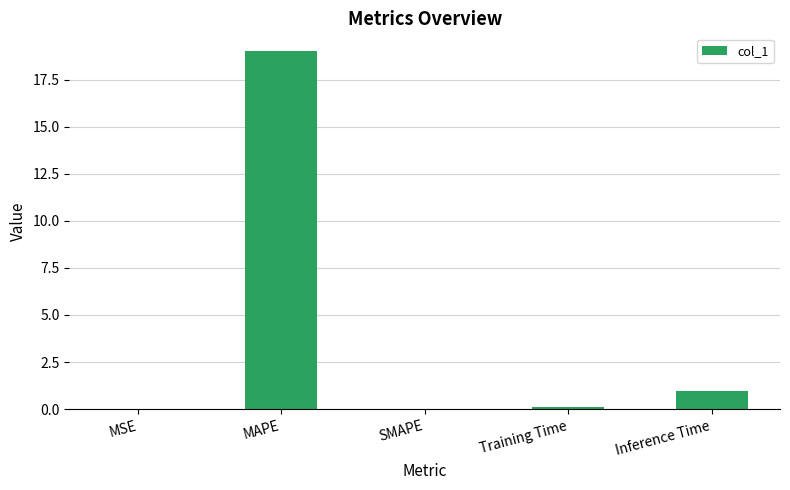

What is the maximum value shown in the chart?

19.0